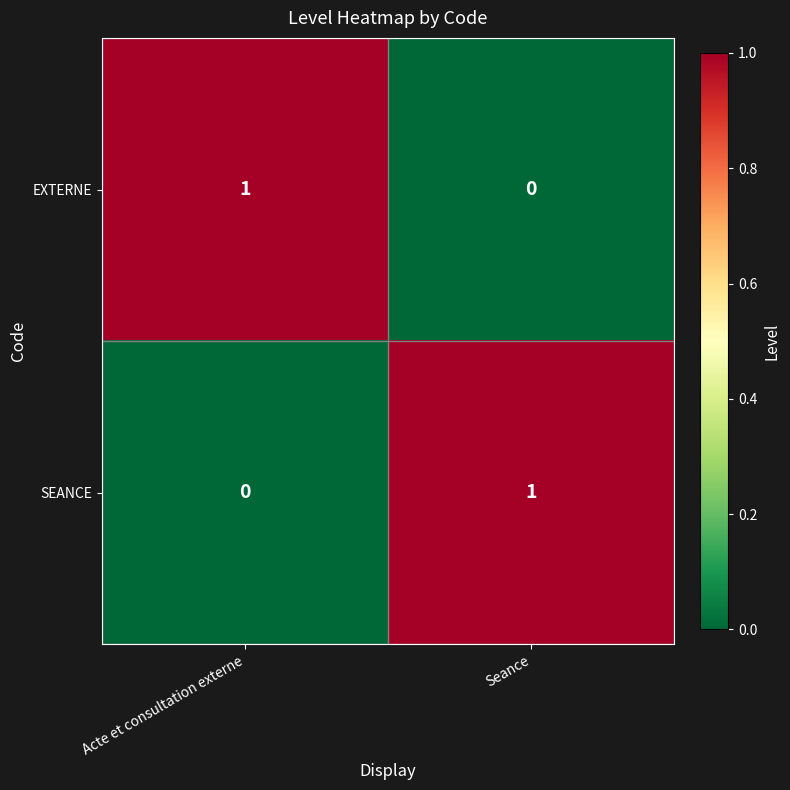

What is the total value across all series at Seance?

1